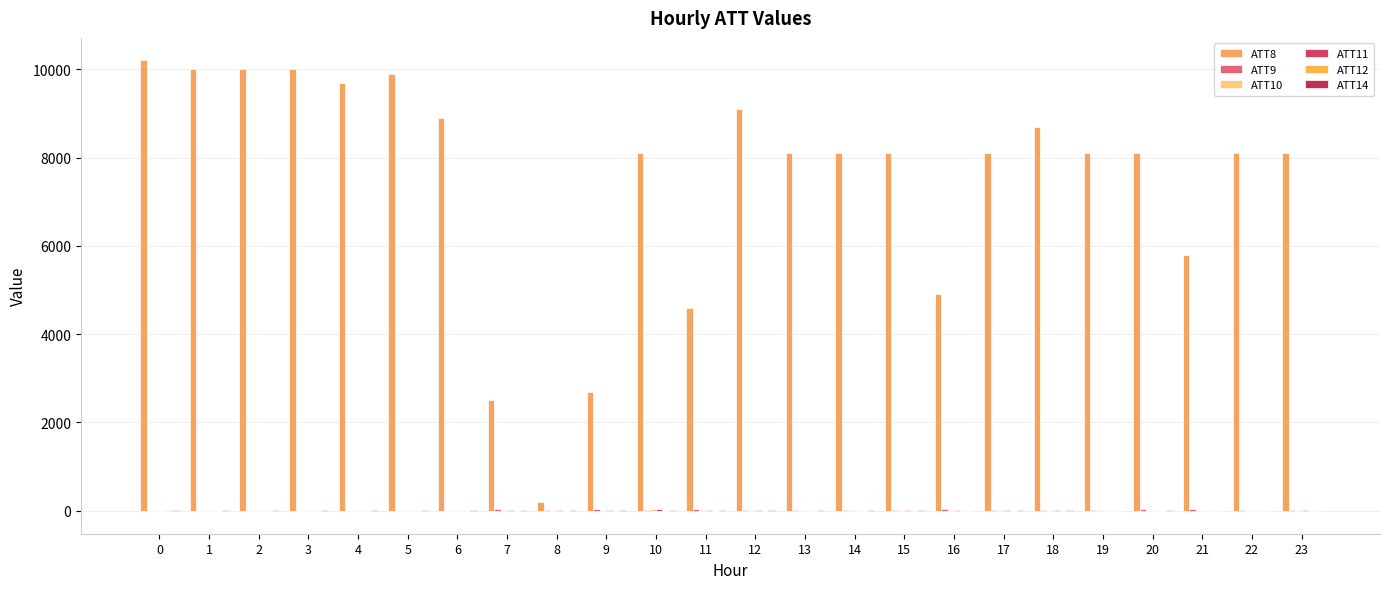

List the series in order of their peak value, highest first.

ATT8, ATT10, ATT11, ATT9, ATT14, ATT12